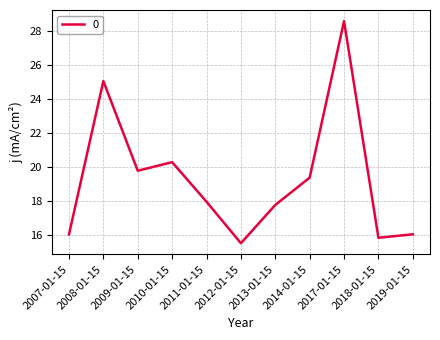

Which label corresponds to the largest value in the chart?

2017-01-15